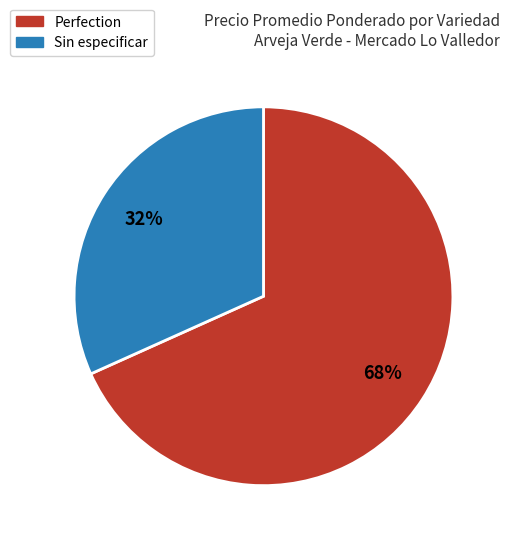

Is it true that Sin especificar is 25% of the pie?

False